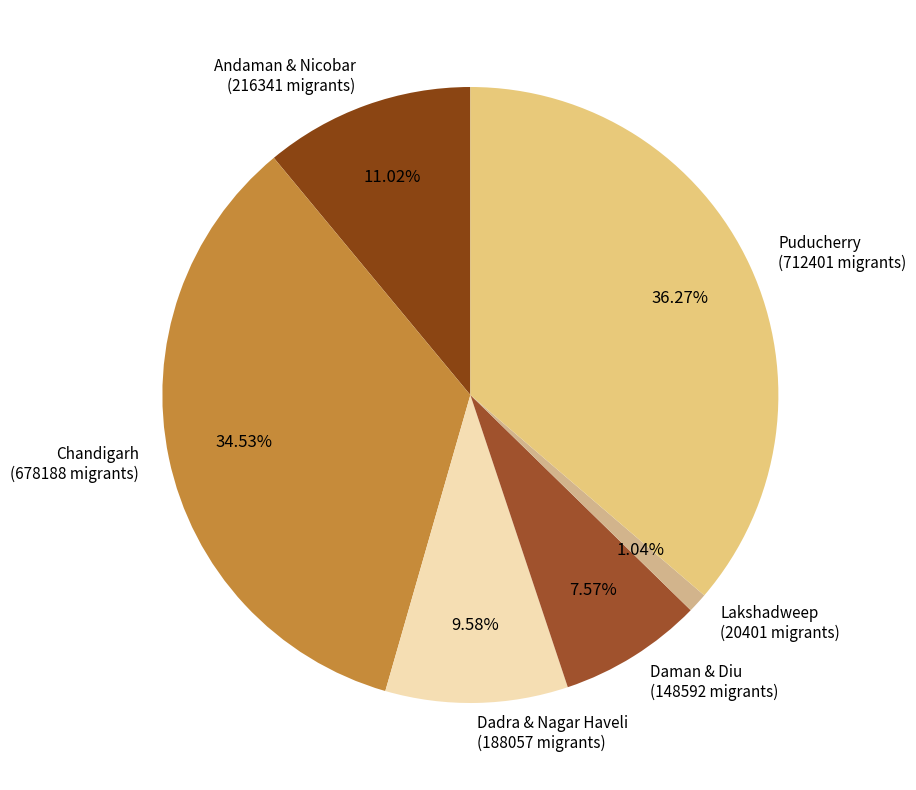

What is the largest slice in the pie chart?

Puducherry (712401 migrants)